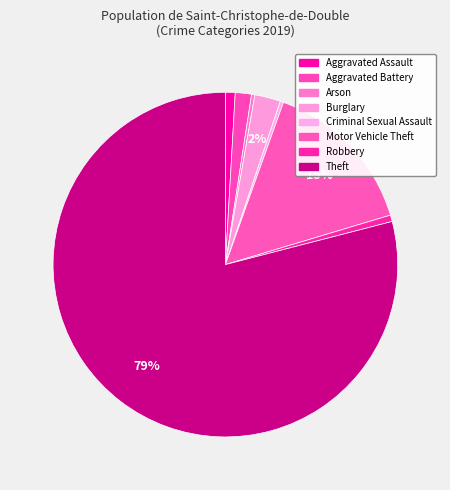

How many segments does this pie chart have?

8